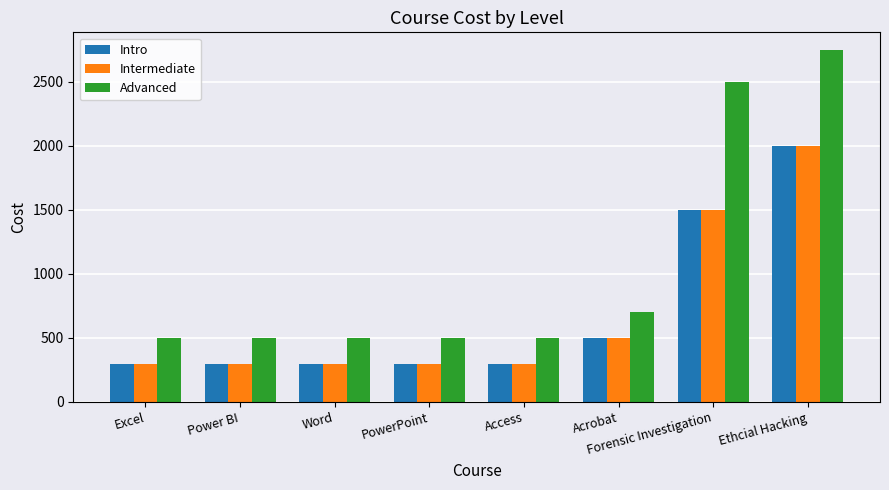

What is the difference between the Intro values at Access and Forensic Investigation?

1200